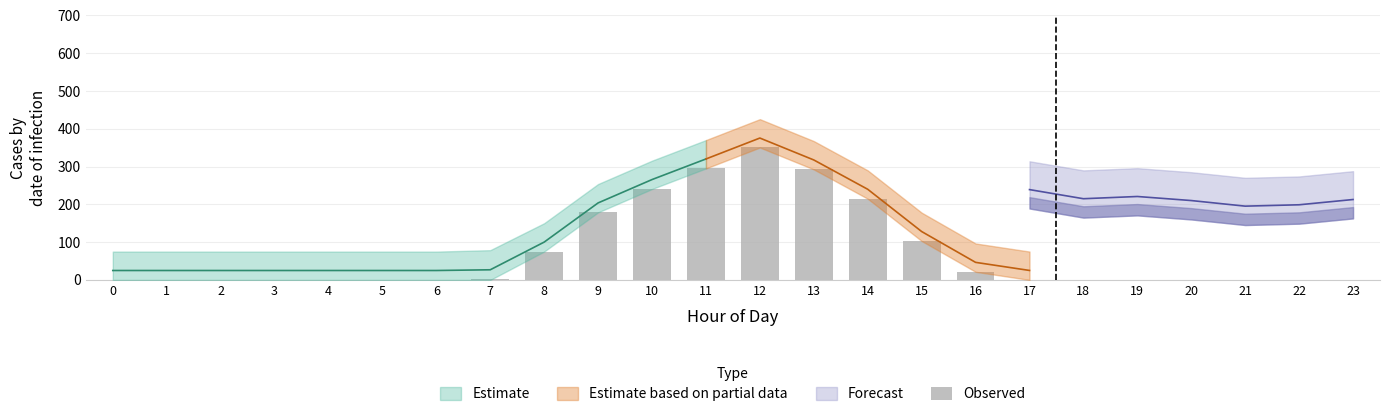

What is the greatest value displayed?

350.6